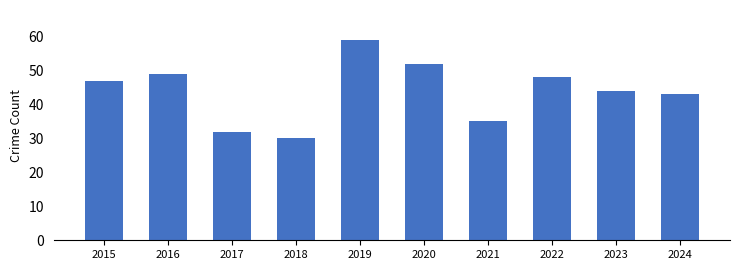

Does the chart contain any negative values?

No